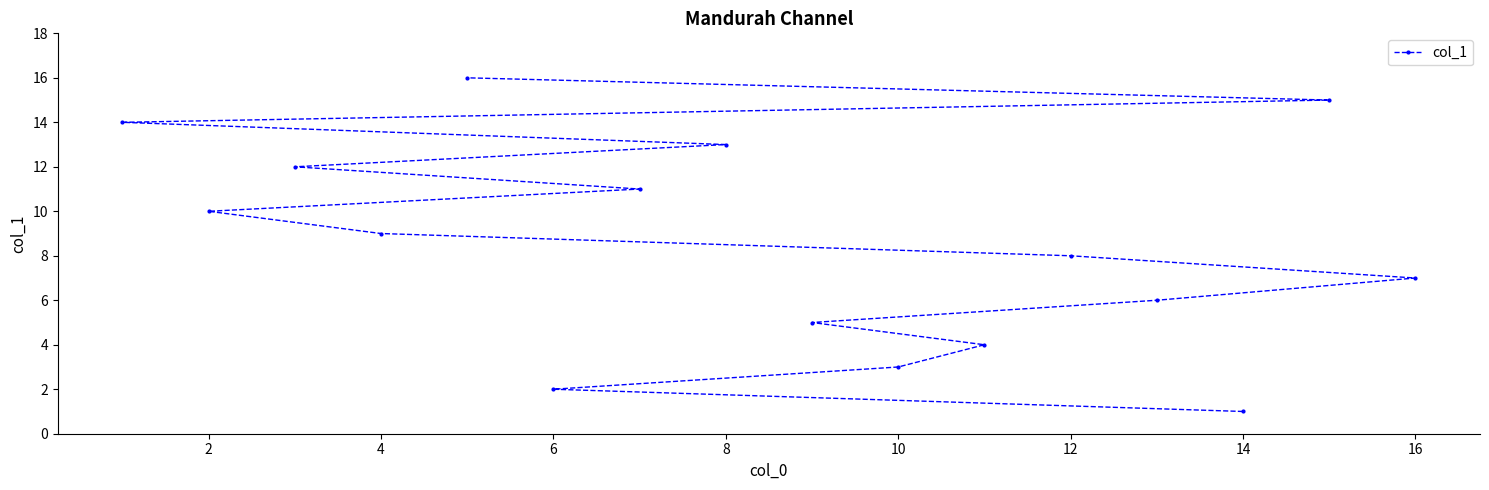

What is the change in value from 2 to 4?

-1